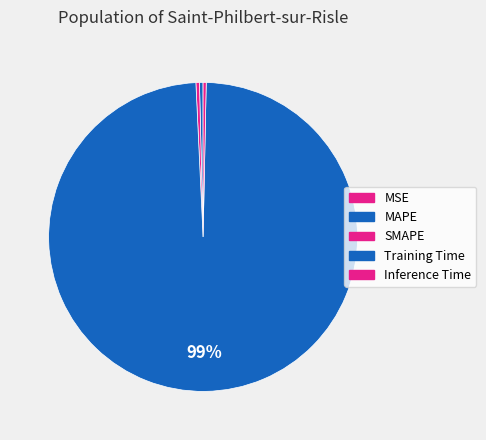

Which slice represents more than half of the pie?

Training Time